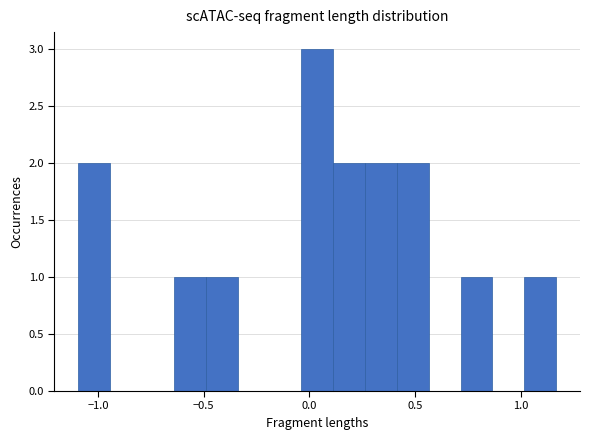

Read against the x-axis, roughly where is the centre of the tallest bar?

0.05